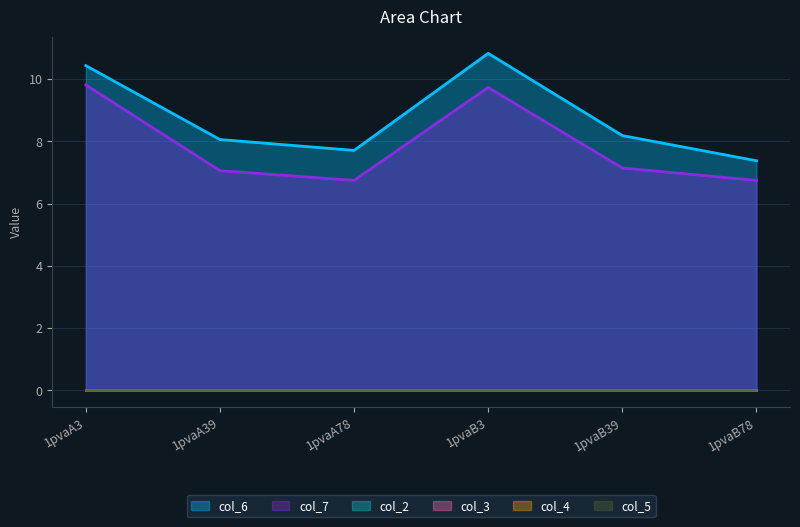

Does the chart display data point markers on the line(s)?

No